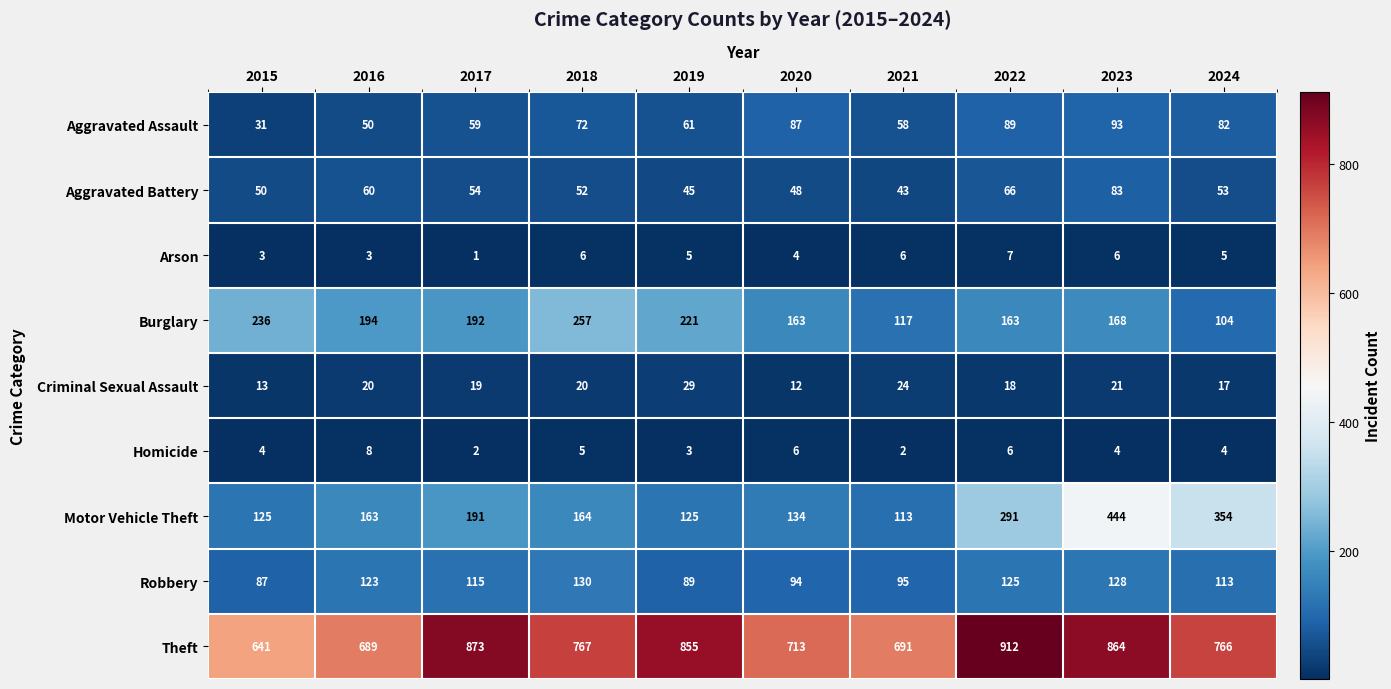

Which series changed the most between 2020 and 2023?

Motor Vehicle Theft